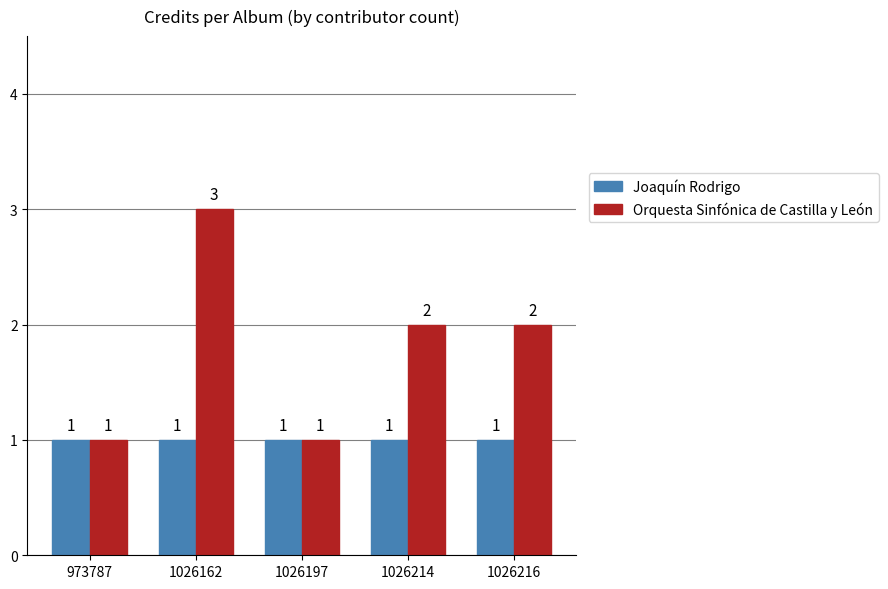

What is the greatest value displayed?

3